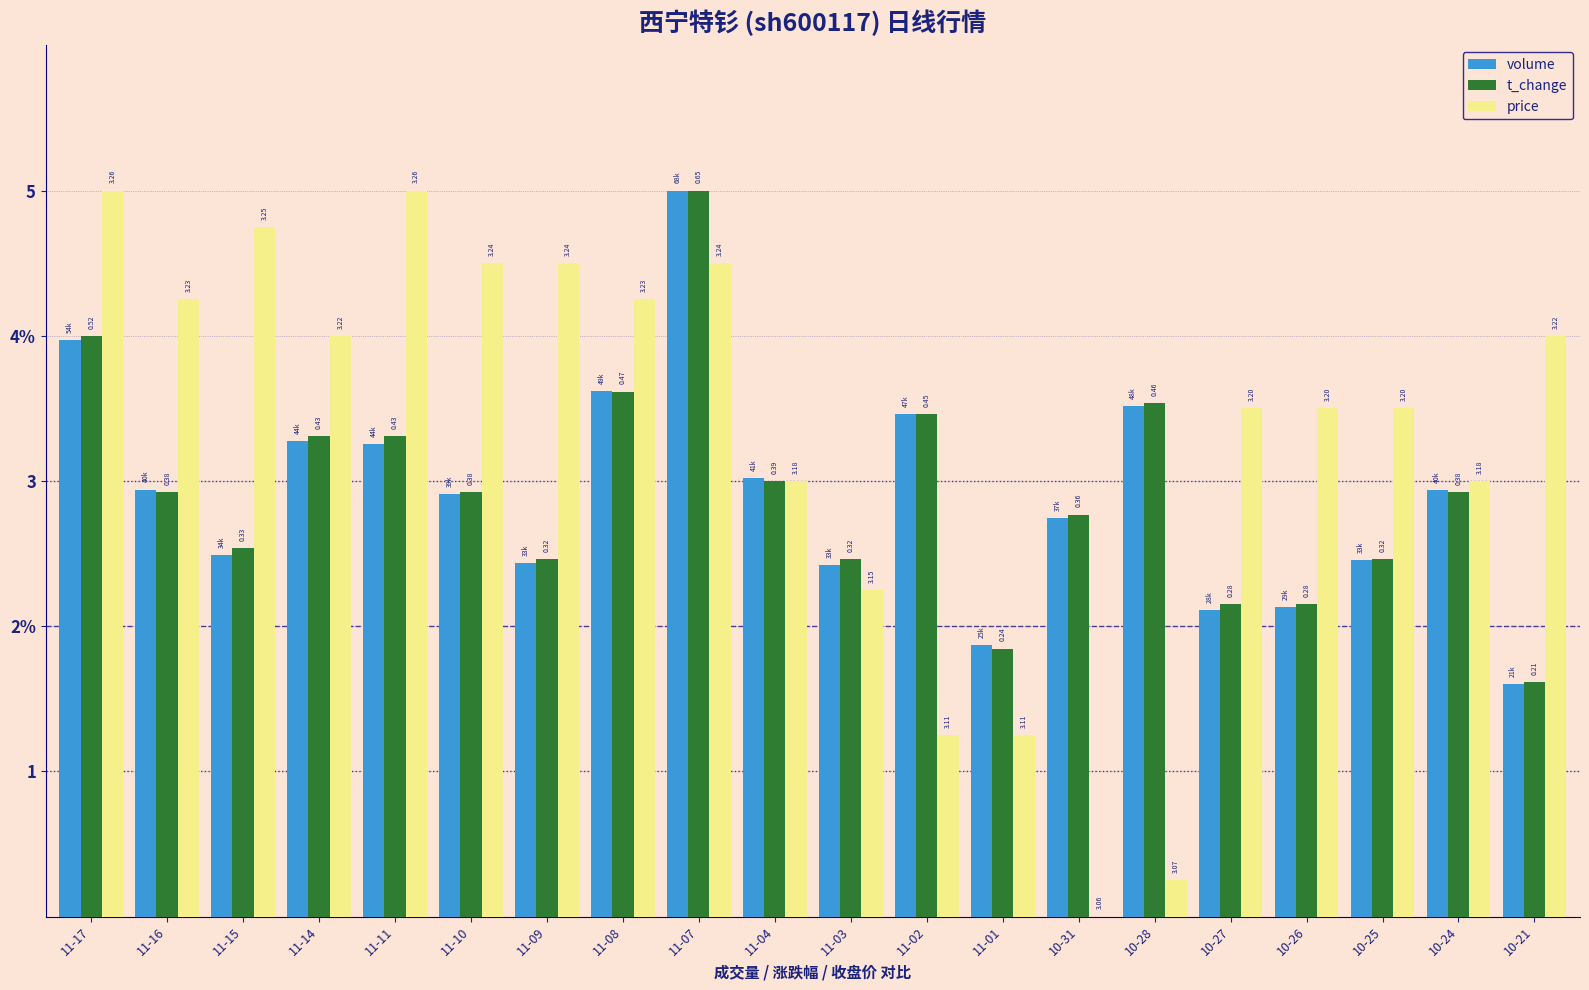

At which label does t_change reach its peak?

11-07